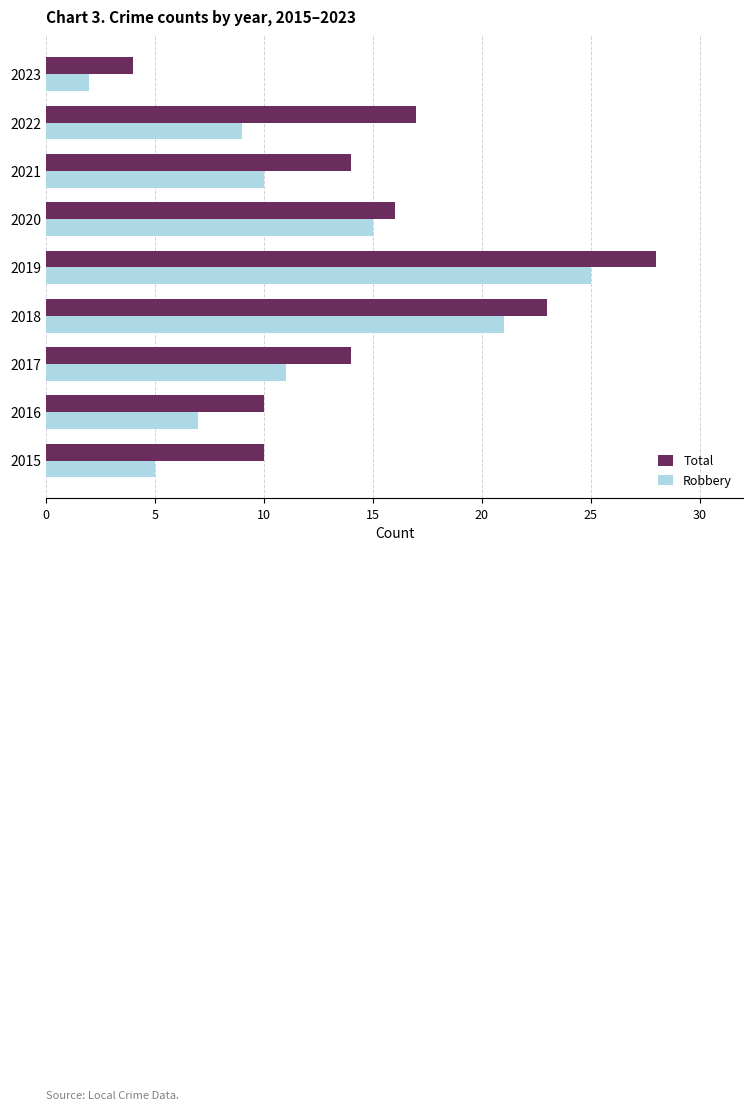

True or false: Total has a value of 17 at 2022.

True